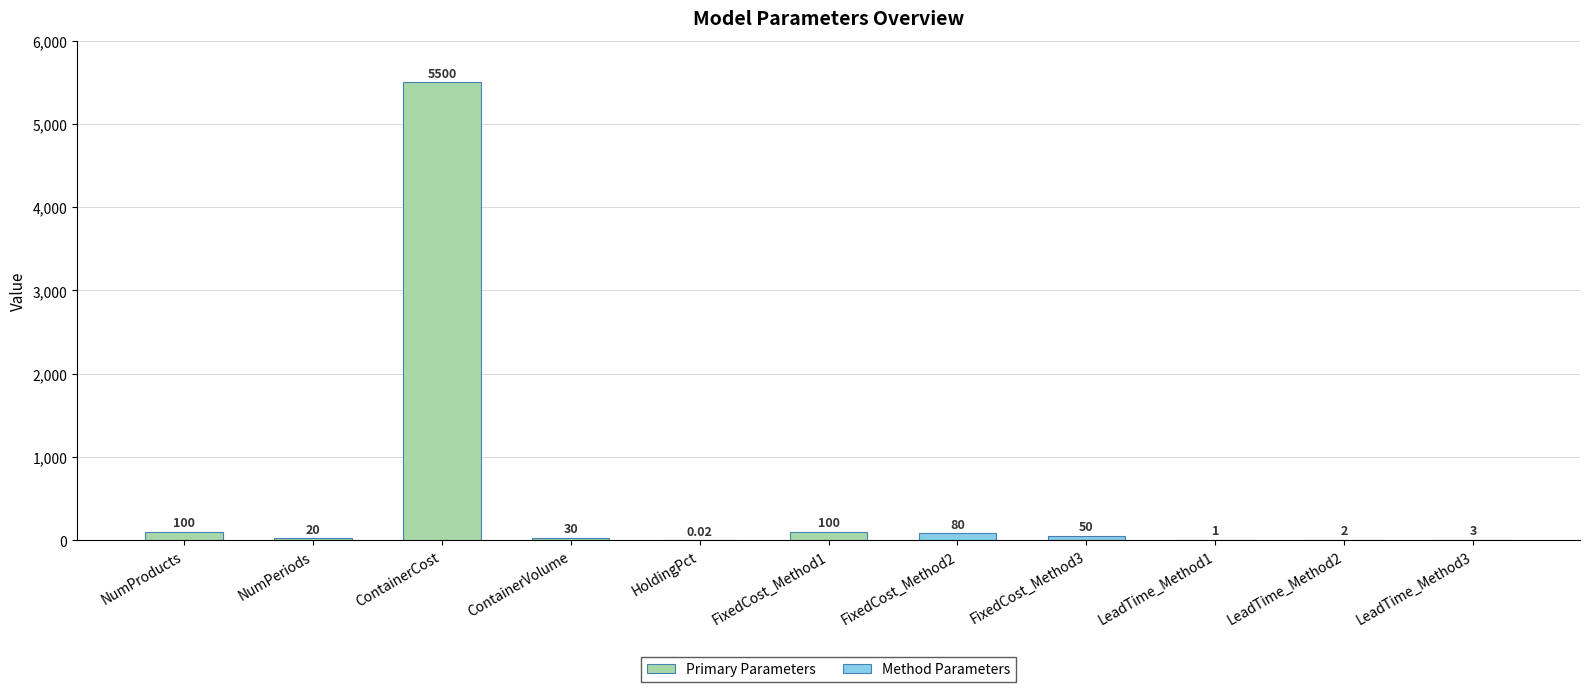

What is the change in value from ContainerCost to LeadTime_Method1?

-5499.0